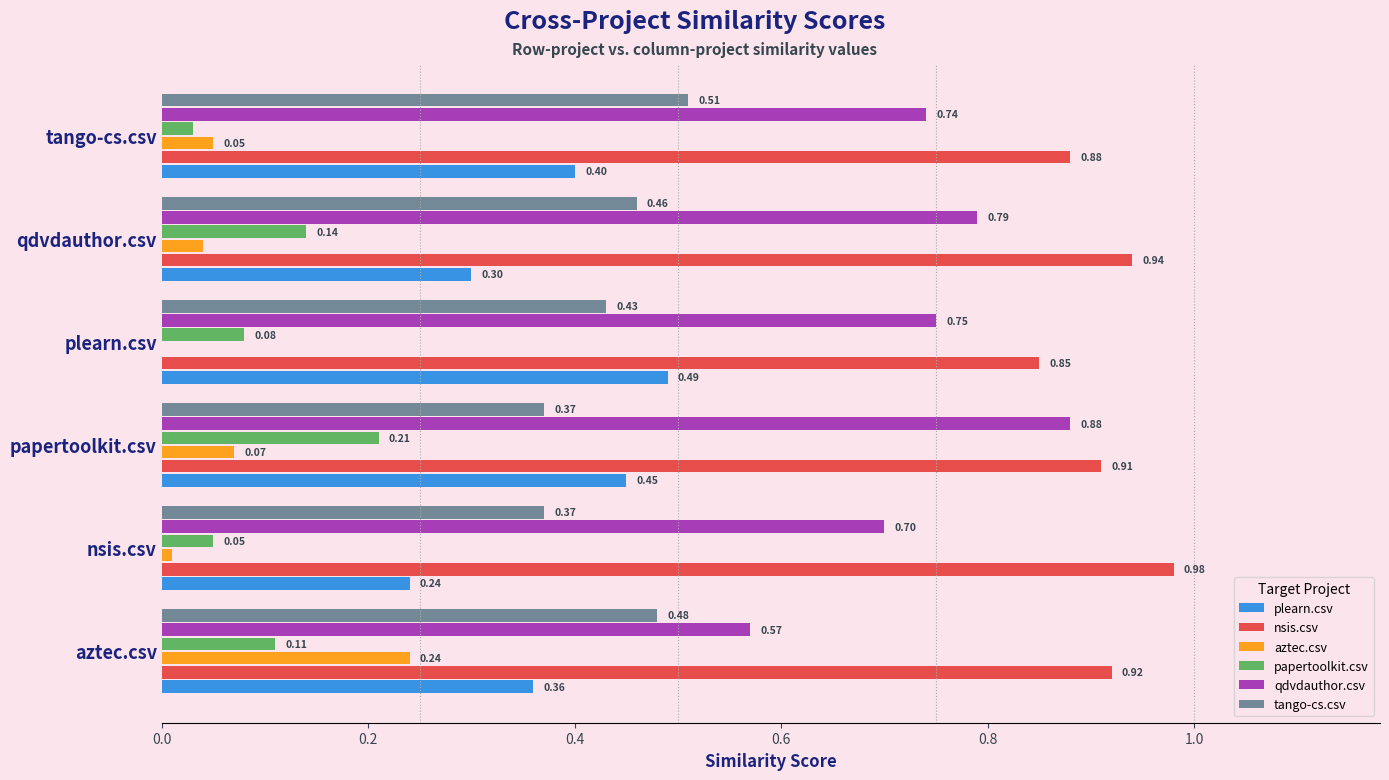

How many categories are shown in the chart?

6